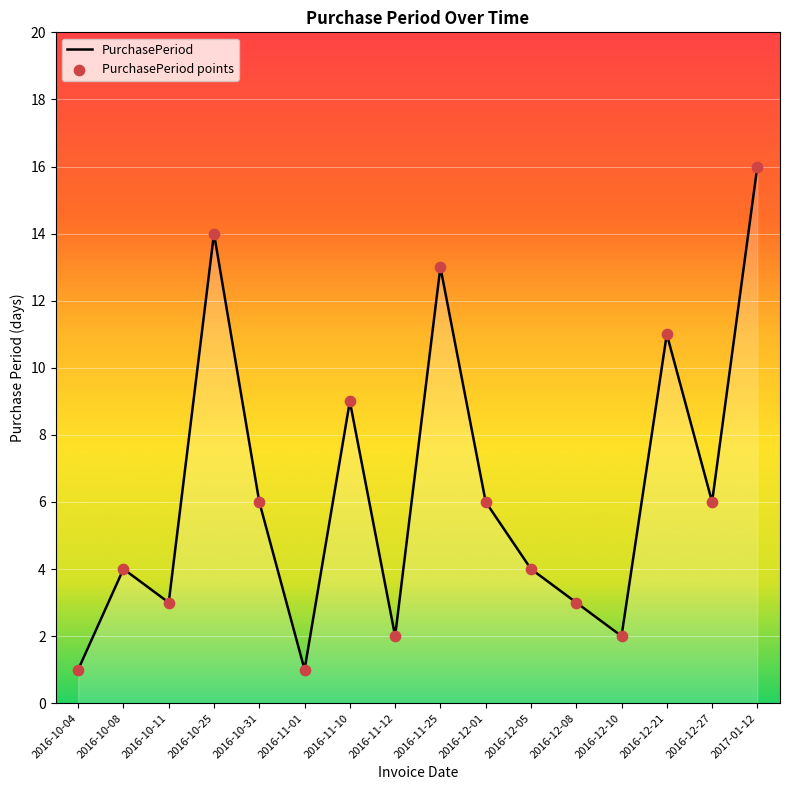

What is the difference between the maximum and minimum values?

15